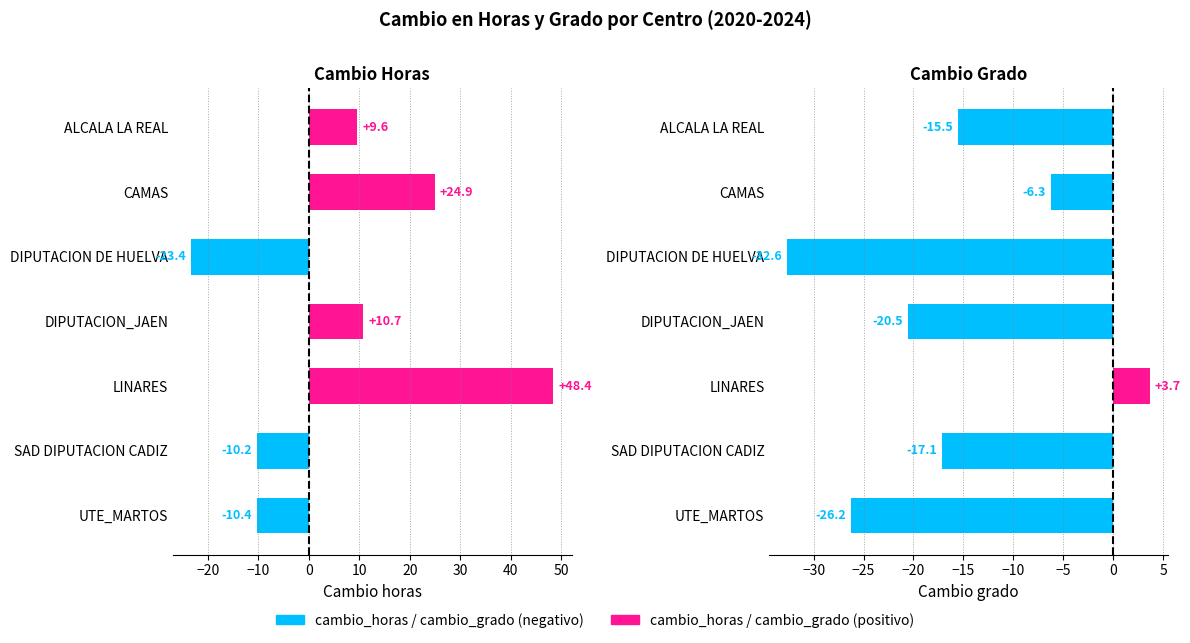

What is the difference between the second highest and second lowest values in the cambio_grado series?

20.0